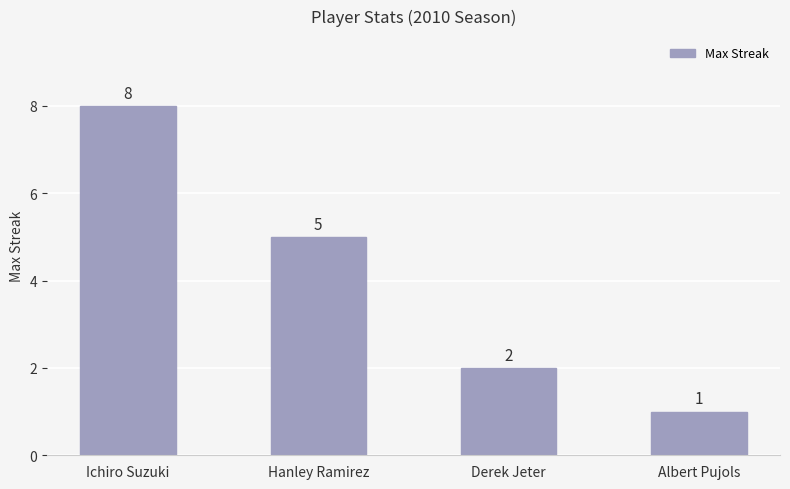

How many values are below 5?

2